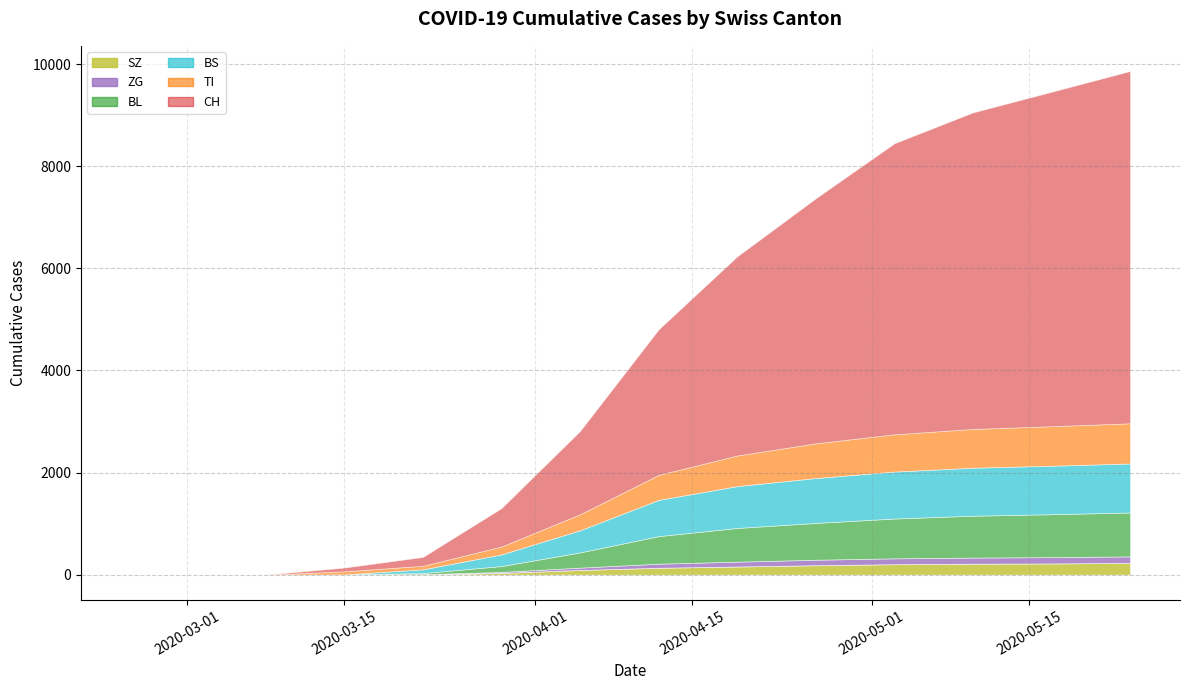

What position from the left is 2020-05-10?

12